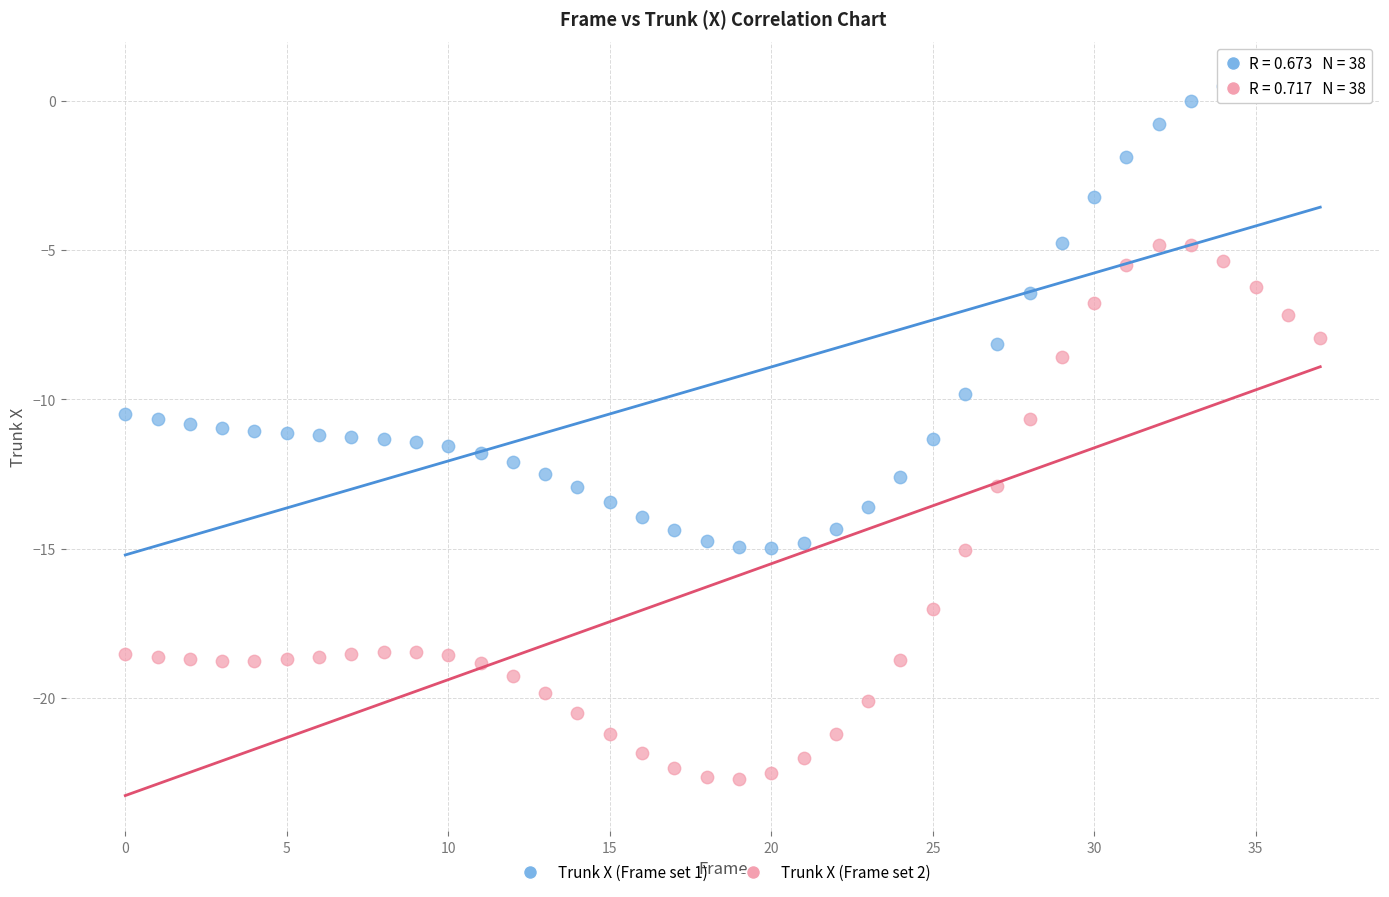

Which series reaches the maximum Y coordinate?

Trunk X (Frame set 1)